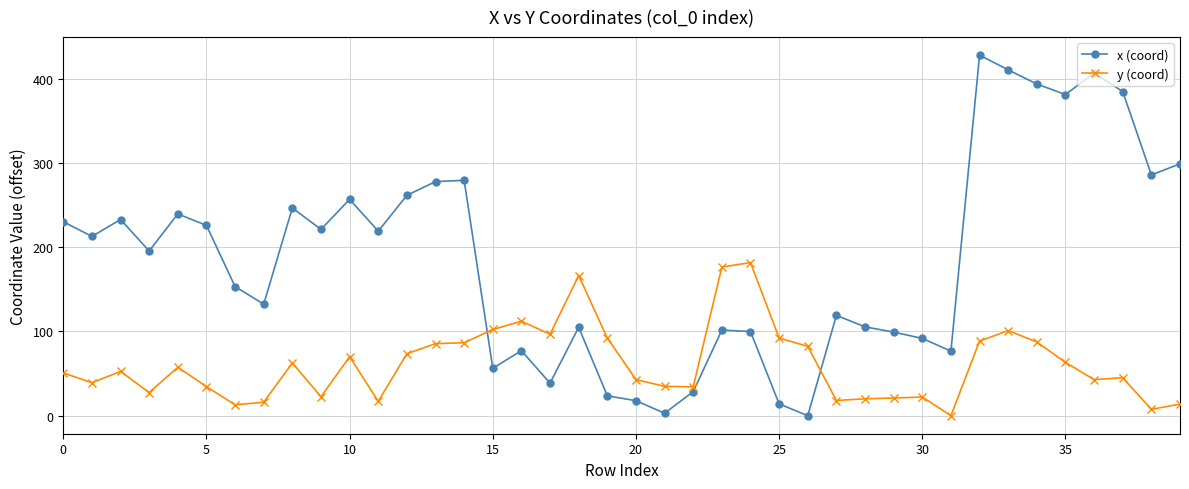

What is the greatest value displayed?

428.0